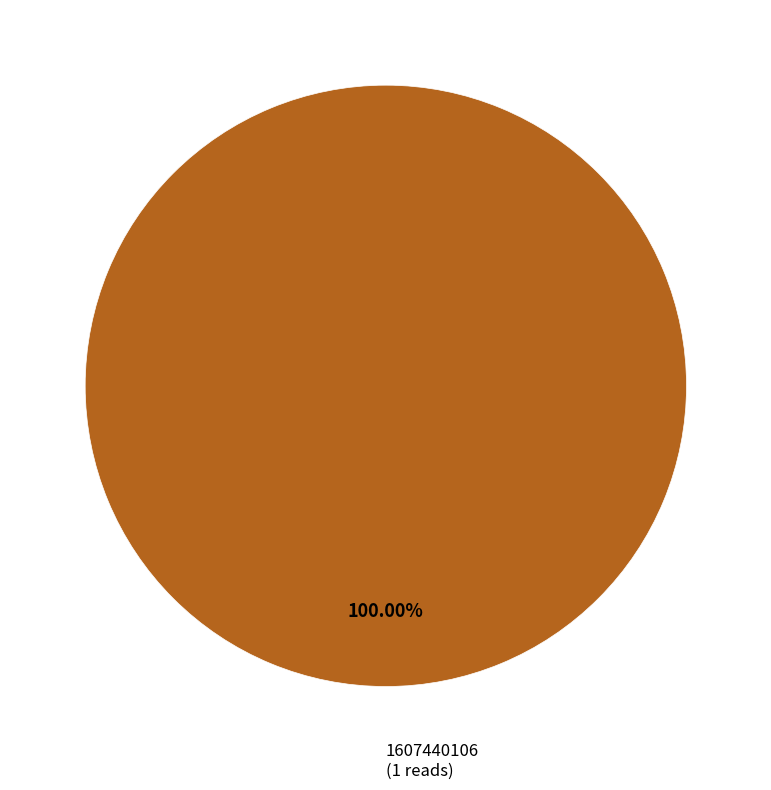

Is there a majority slice in this chart?

Yes